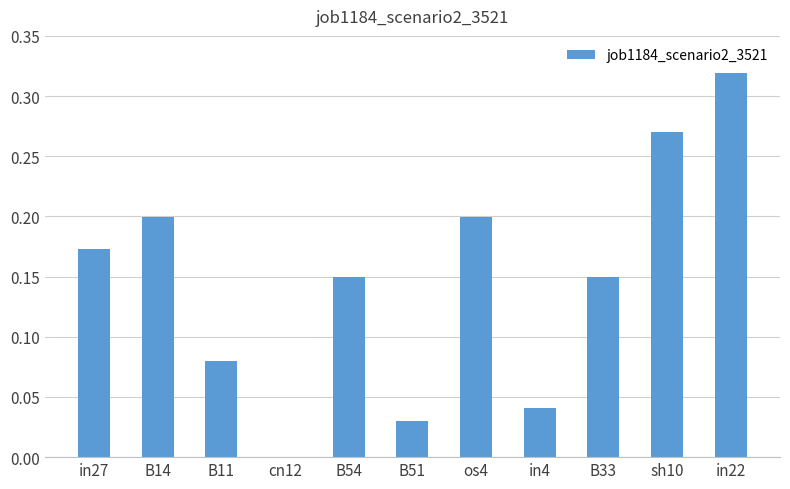

The chart shows a value of 0.2 at in27. True or false?

True